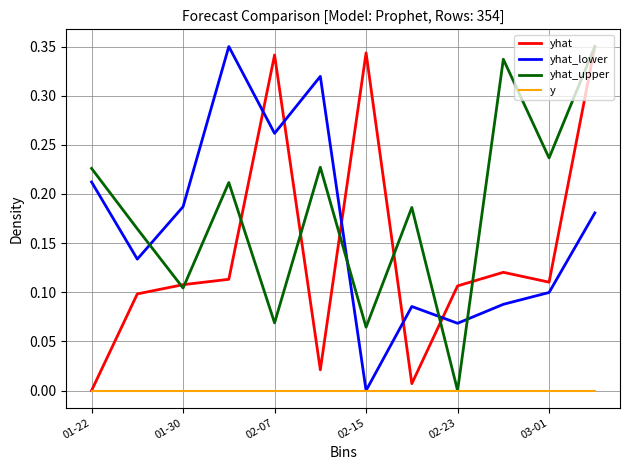

How many times do yhat_upper and yhat_lower cross each other?

4